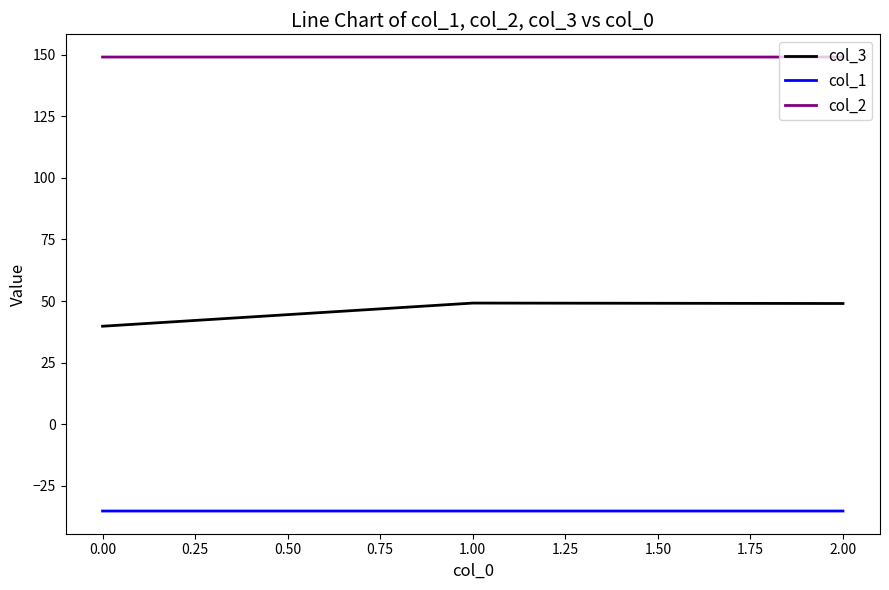

What is the sum of all col_3 values?

137.9